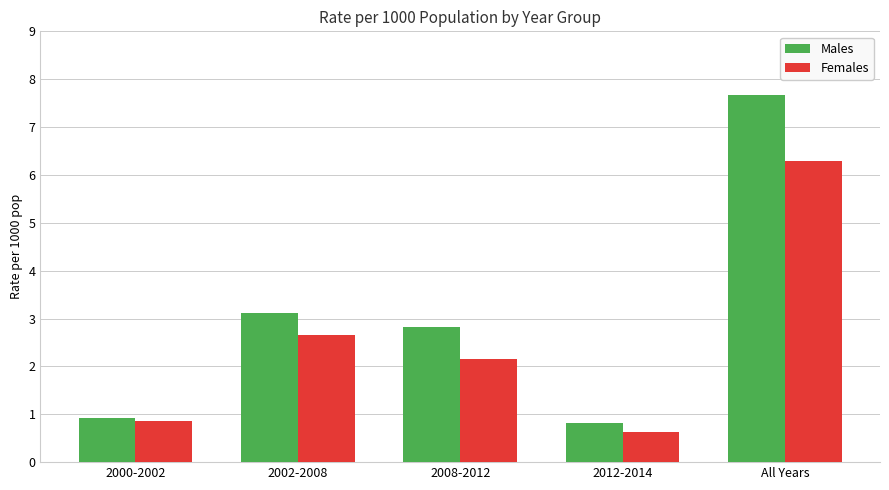

What position from the right is 2002-2008?

4